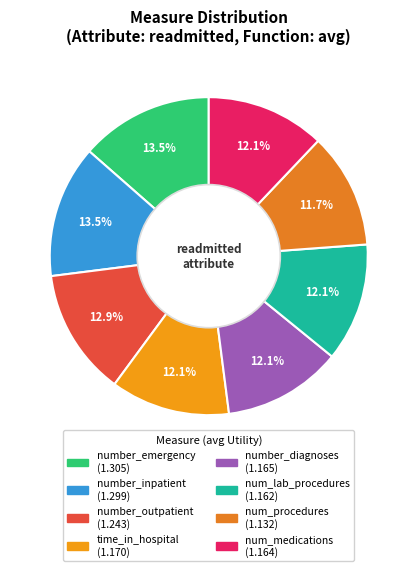

How many segments does this pie chart have?

8